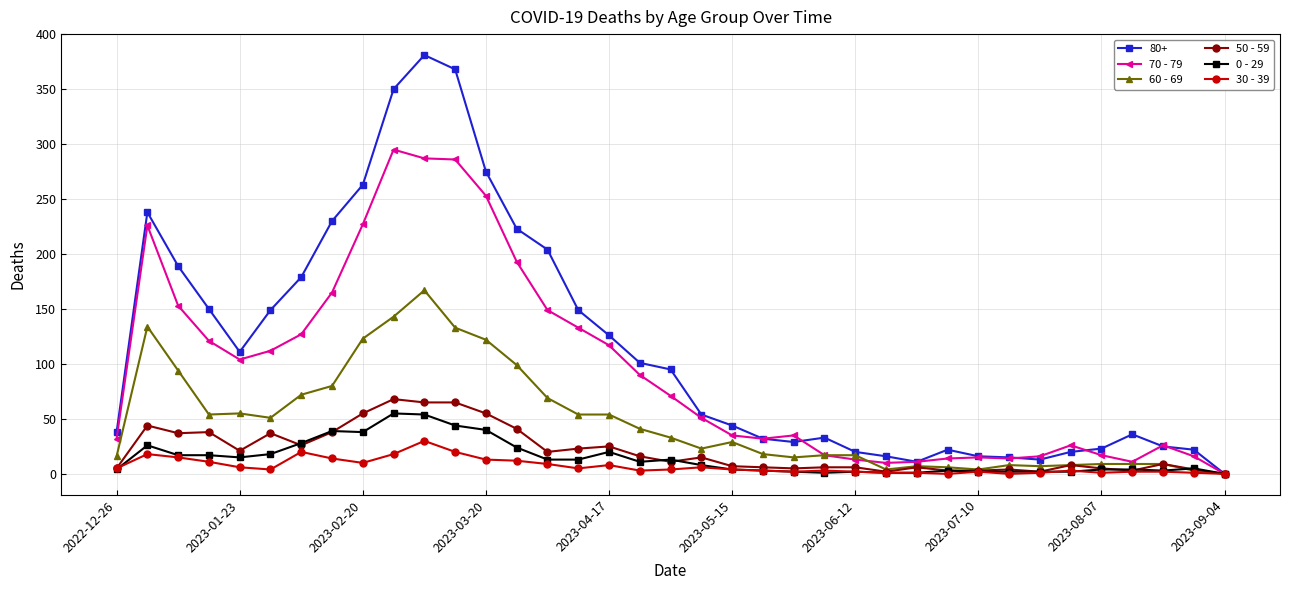

Which series has the largest total across all categories?

80+